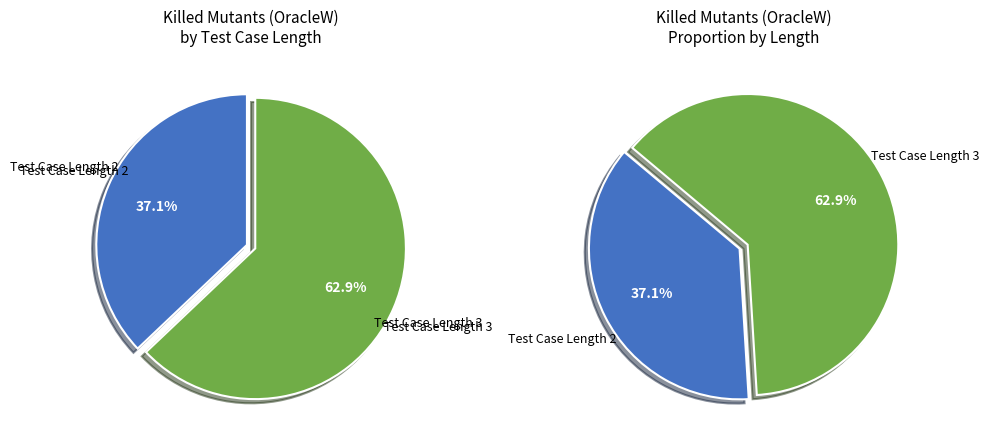

Is the sum of 3 and 2 greater than half?

Yes